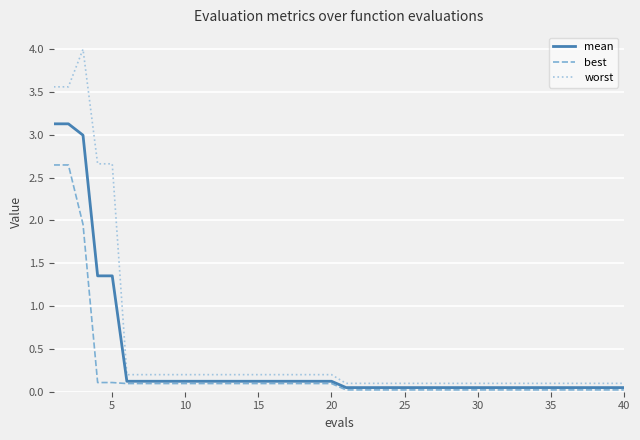

What is the sum of all mean values?

14.8